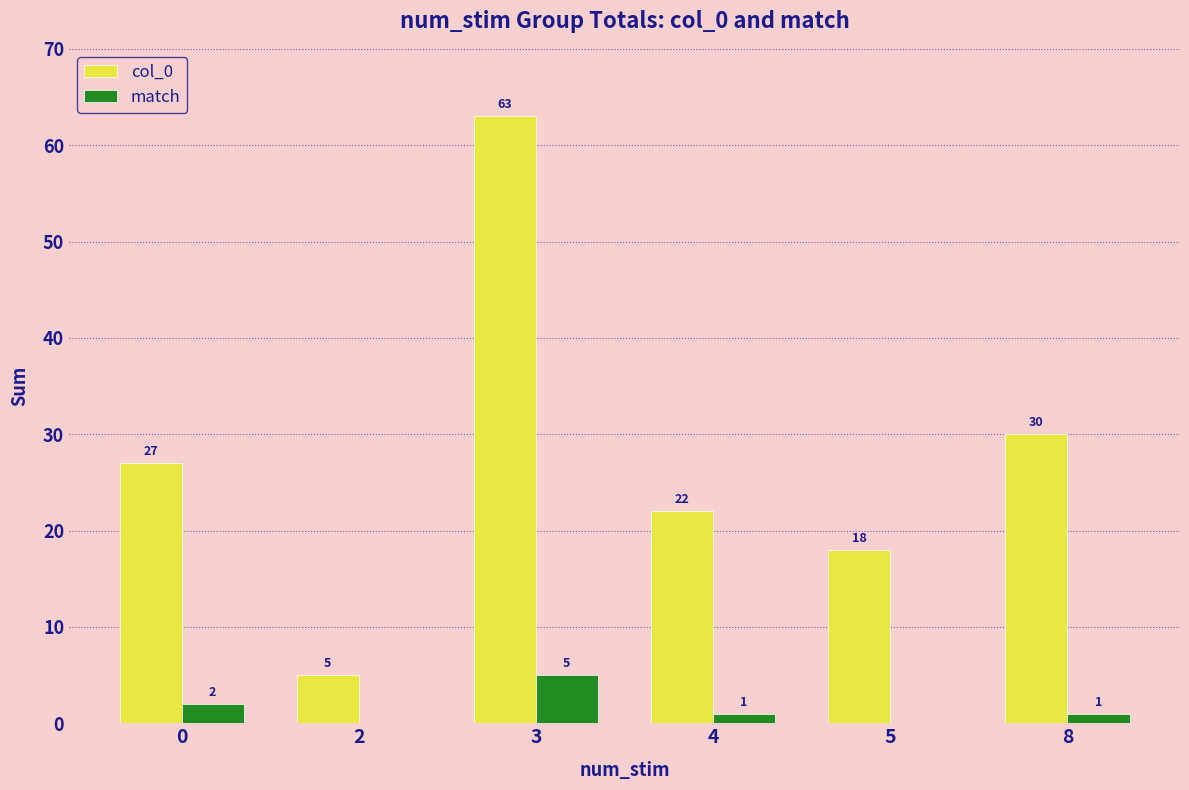

Which series has the largest total across all categories?

col_0